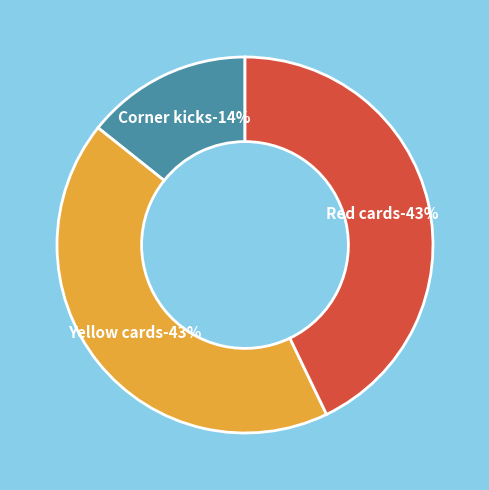

How many slices are in this pie chart?

3